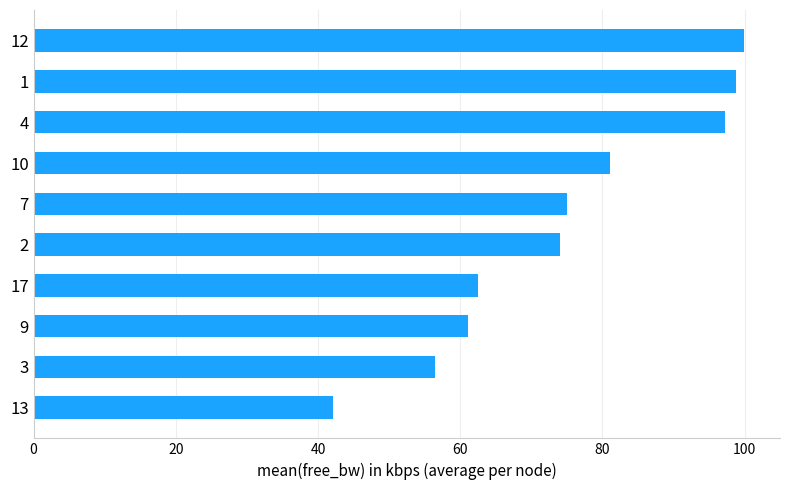

Reading bottom to top, list all the values displayed in this chart.

42.2	56.5	61.1	62.5	74.0	75.0	81.1	97.2	98.8	100.0